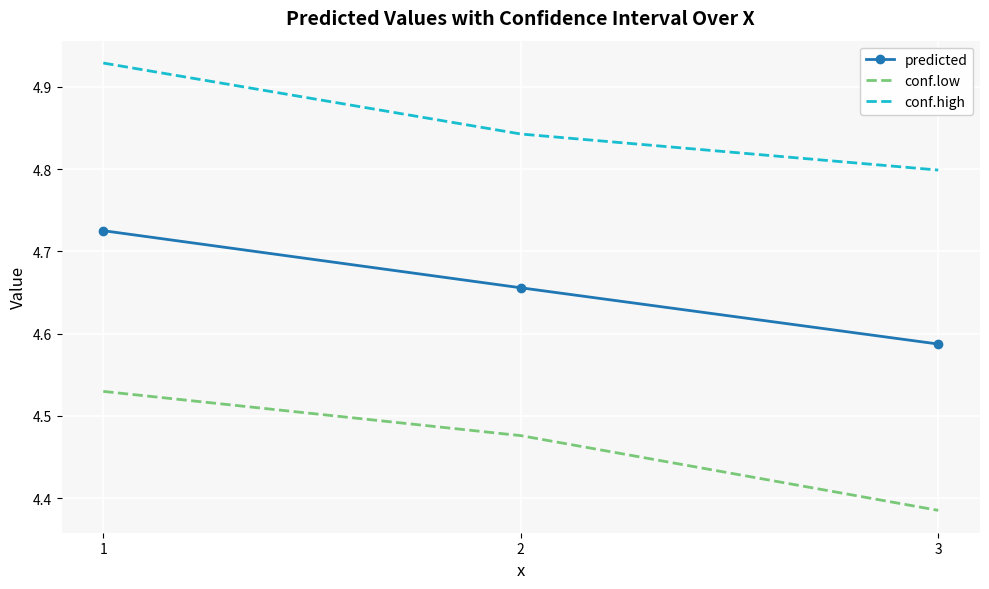

Is it true that predicted equals 7.7 at 1?

False